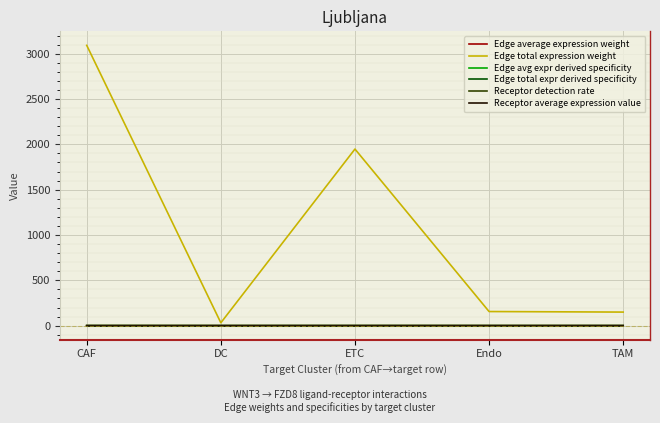

Which series has the widest spread of values?

Edge total expression weight